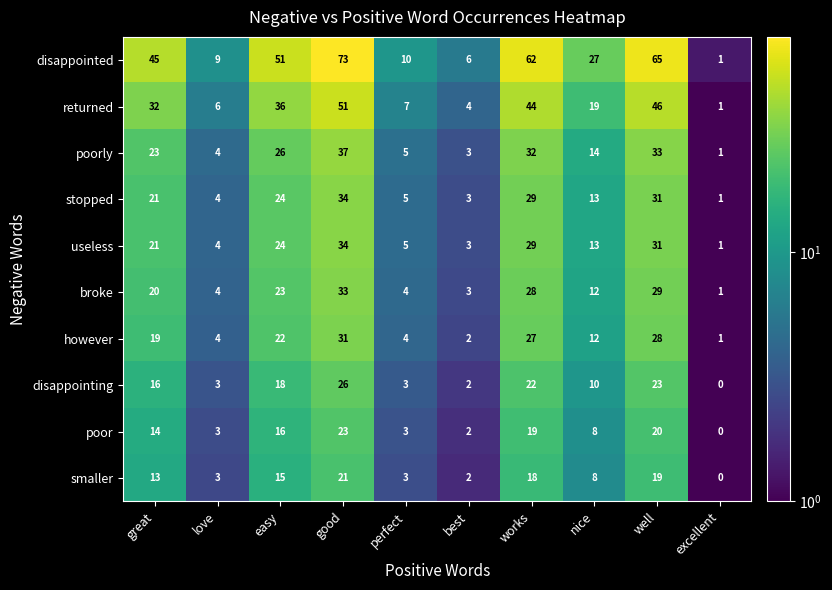

What is the average value of the poorly series?

18